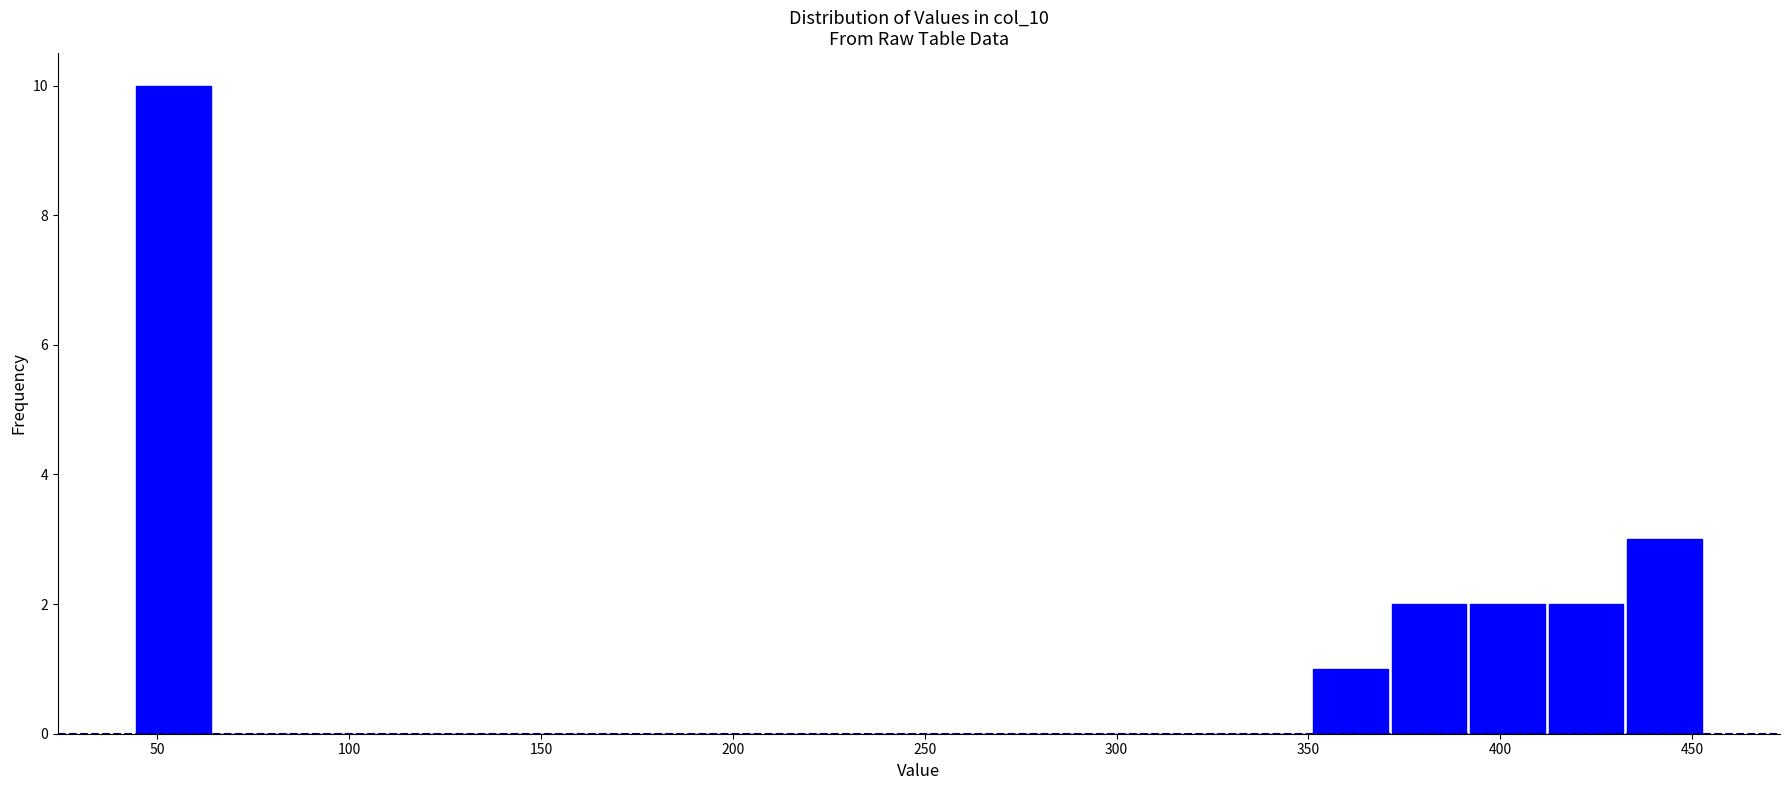

Reading left to right, transcribe this chart: for each bar, give the range it covers on the x-axis and its height. Neither the bar edges nor the heights are printed on the chart, so give them approximately, as read against the axes.

45 to 65: 10
65 to 85: 0
85 to 105: 0
105 to 125: 0
125 to 145: 0
145 to 165: 0
165 to 185: 0
185 to 210: 0
210 to 230: 0
230 to 250: 0
250 to 270: 0
270 to 290: 0
290 to 310: 0
310 to 330: 0
330 to 350: 0
350 to 370: 1
370 to 390: 2
390 to 410: 2
410 to 435: 2
435 to 455: 3